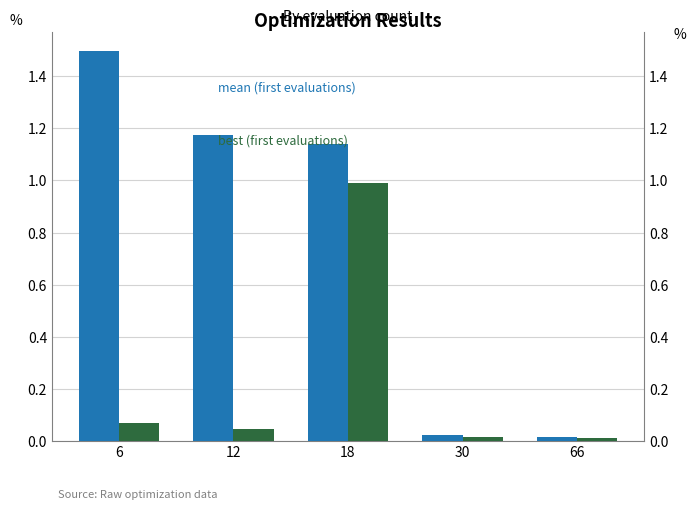

Reading left to right, what are all the values shown in this chart?

mean: 6=1.5	12=1.2	18=1.1	30=0.0	66=0.0
best: 6=0.1	12=0.0	18=1.0	30=0.0	66=0.0